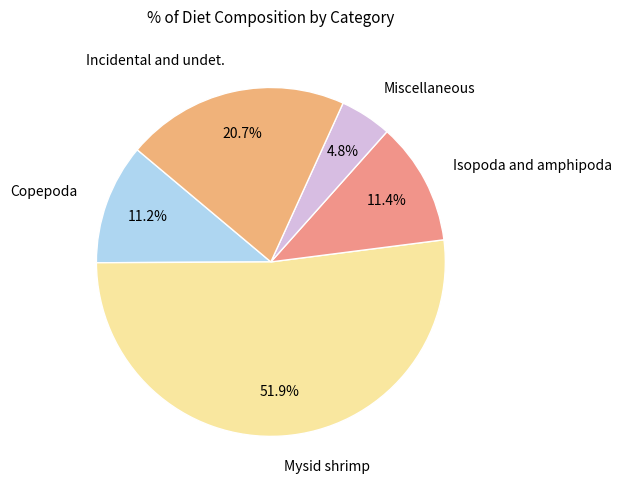

To the nearest percent, what percentage of the pie is Incidental and undet.?

21%